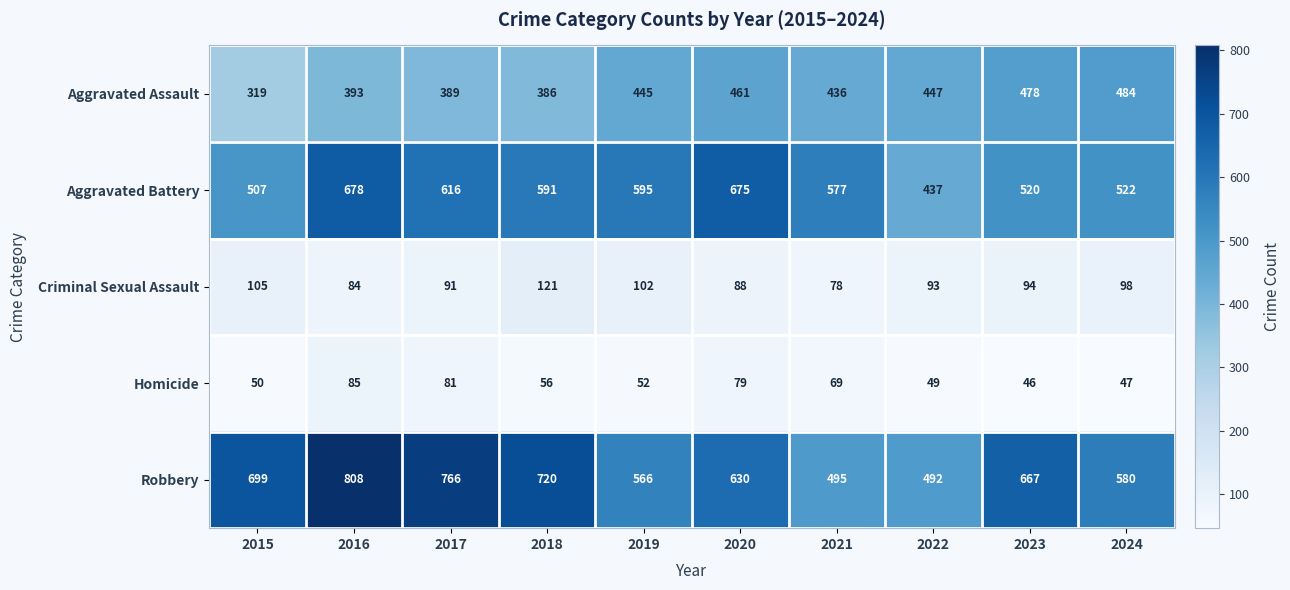

Which category has the lowest value across all series?

2023